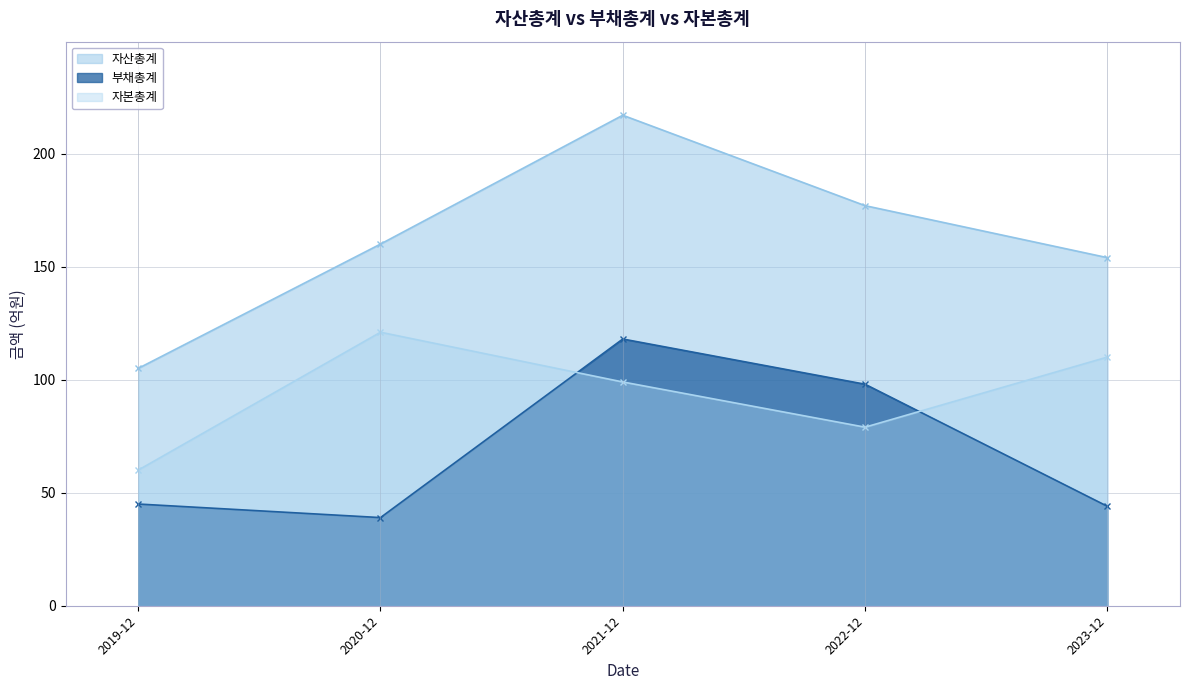

Which category has the lowest value in the 부채총계 series?

2020-12